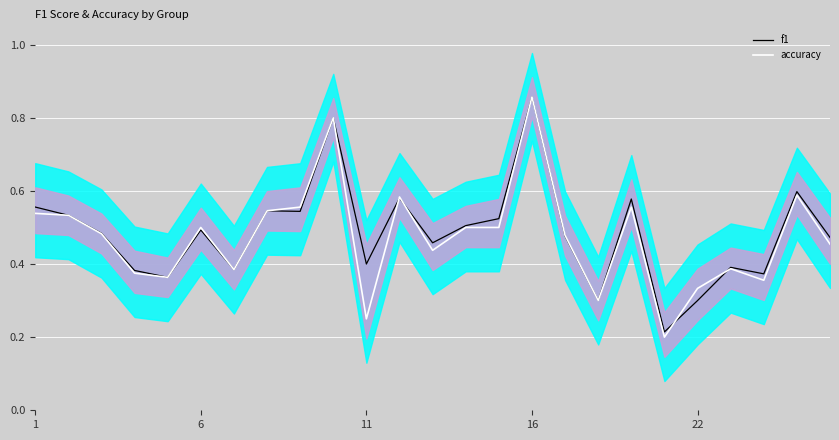

How many lines are shown in the chart?

2